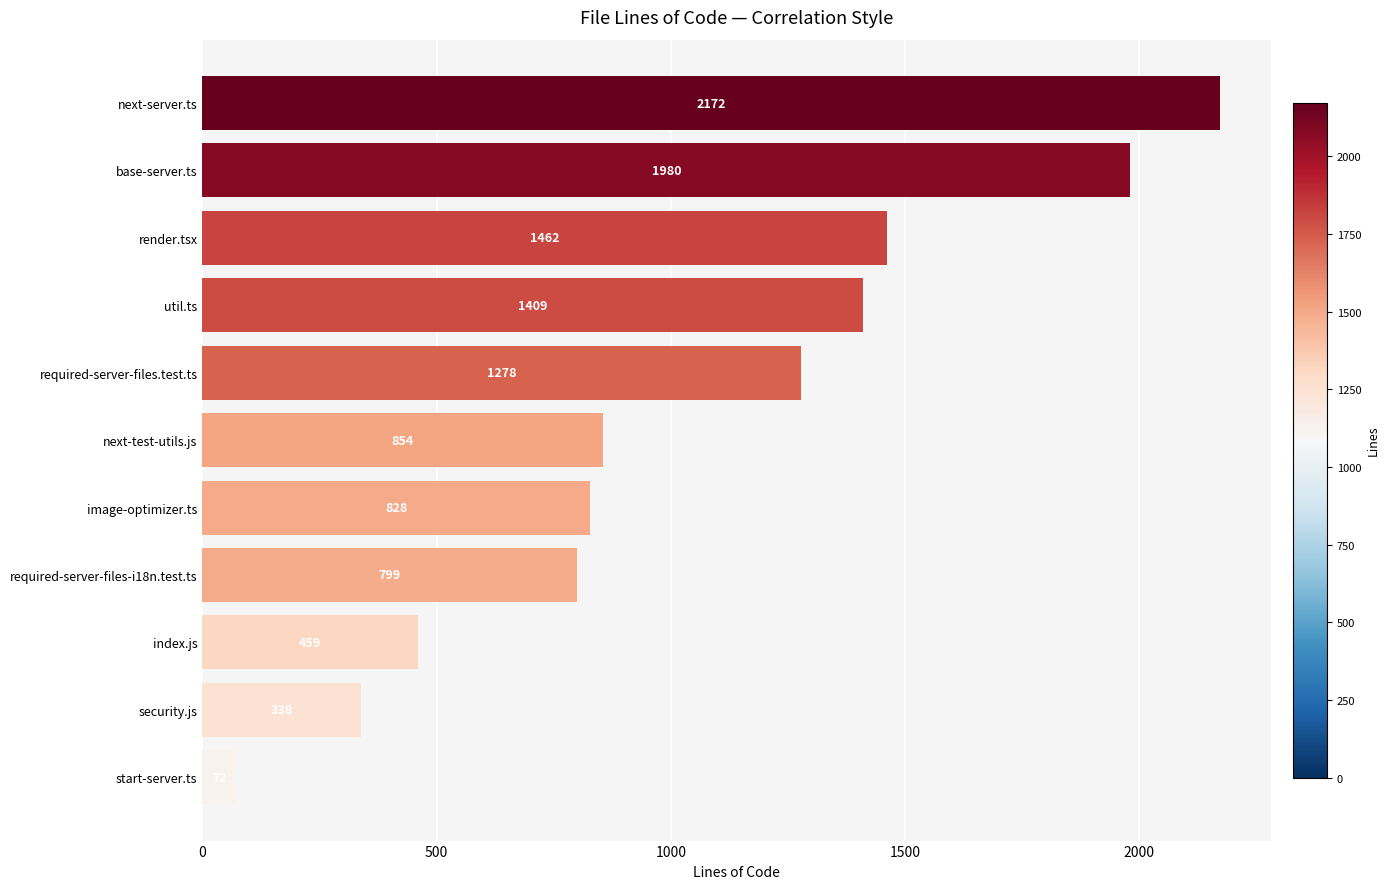

What is the change in value from base-server.ts to image-optimizer.ts?

-1152